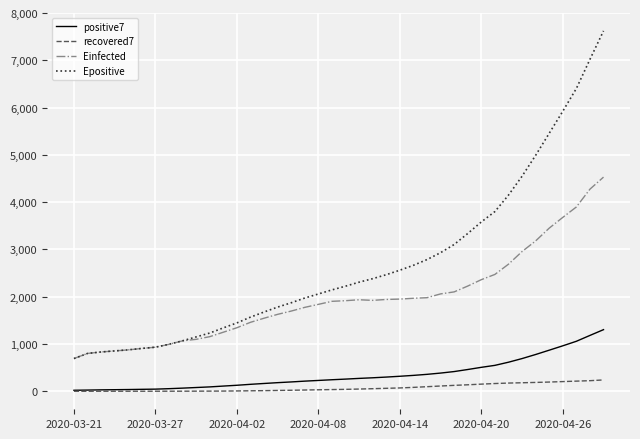

True or false: recovered7 and Epositive intersect in this chart.

False